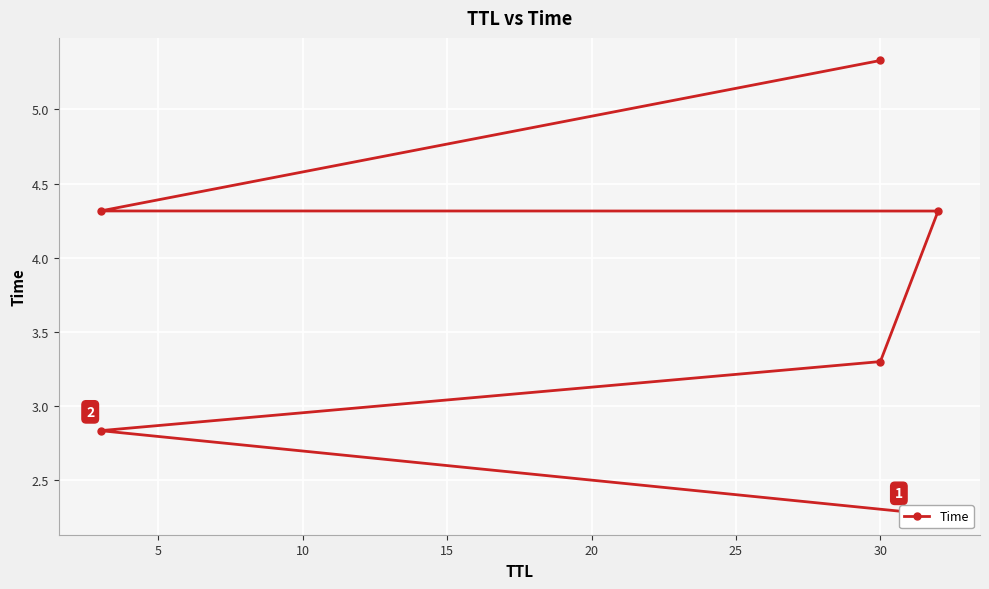

What is the change in value from 5 to 25?

+2.5